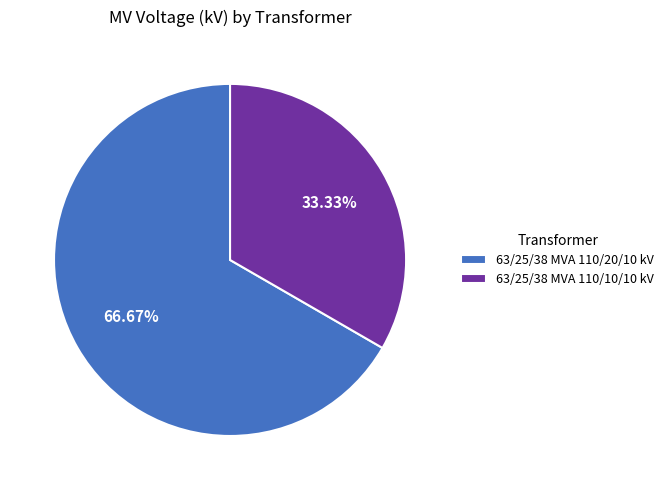

Is it true that 63/25/38 MVA 110/20/10 kV is 74% of the pie?

False